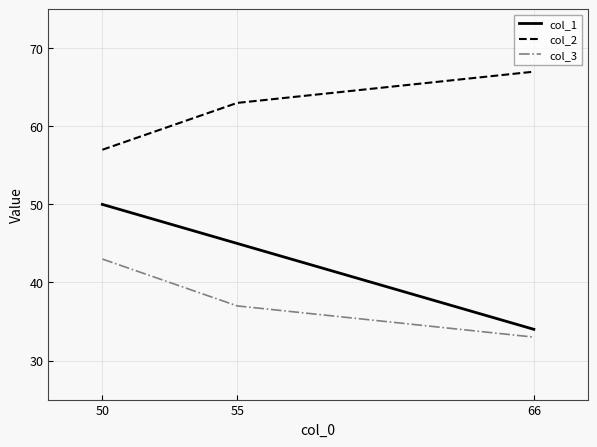

What are all the series names shown in the legend?

col_1, col_2, col_3